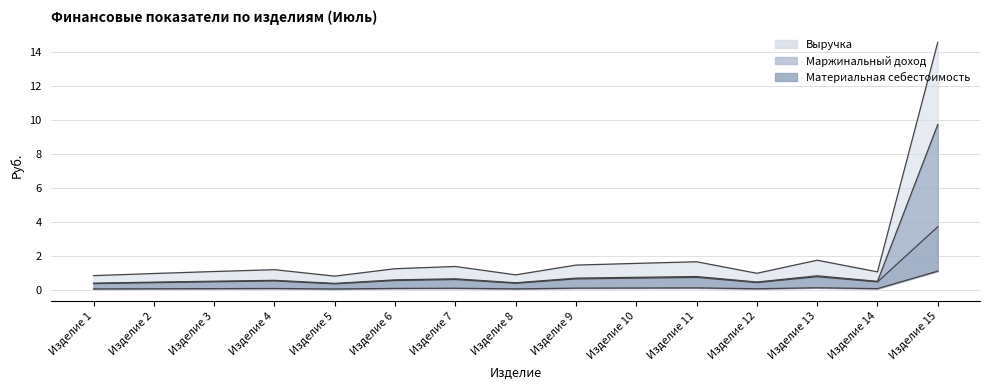

True or false: Материальная себестоимость and Выручка cross at least once.

False